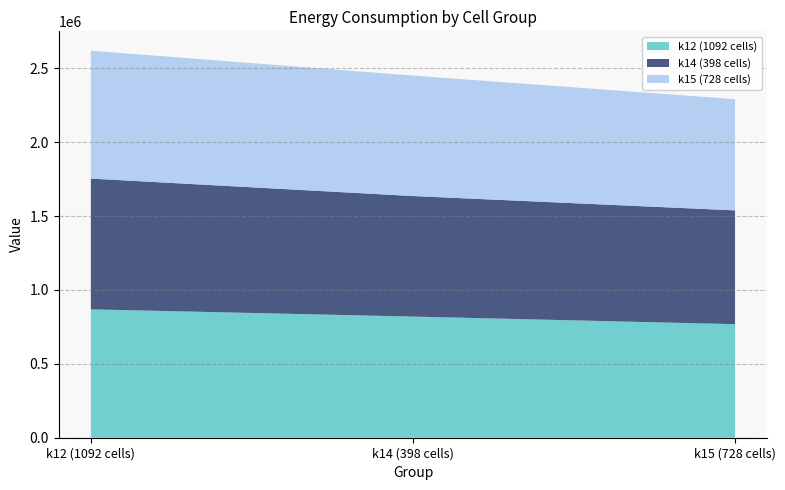

Reading left to right, transcribe all the data shown in this chart.

k12 (1092 cells): 868931.7	820118.4	768633.8
k14 (398 cells): 885125.3	815687.5	770191.5
k15 (728 cells): 865661.8	815367.7	752779.4